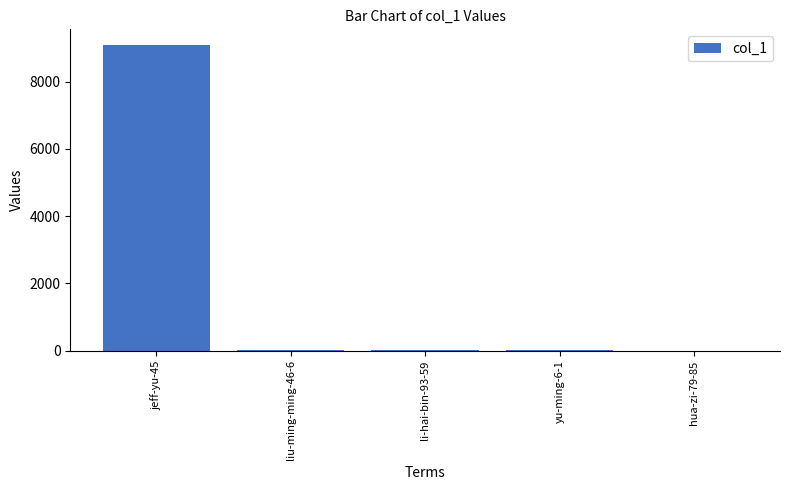

What is the sum of the values at yu-ming-6-1 and hua-zi-79-85?

6